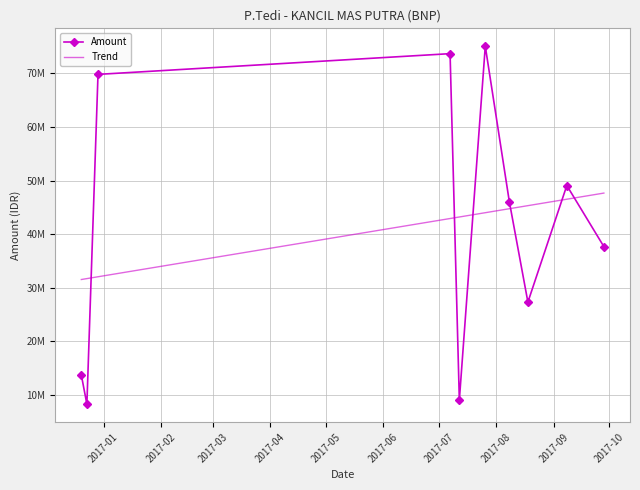

Read the value at 2016-12-29, to the nearest 10.

69796000